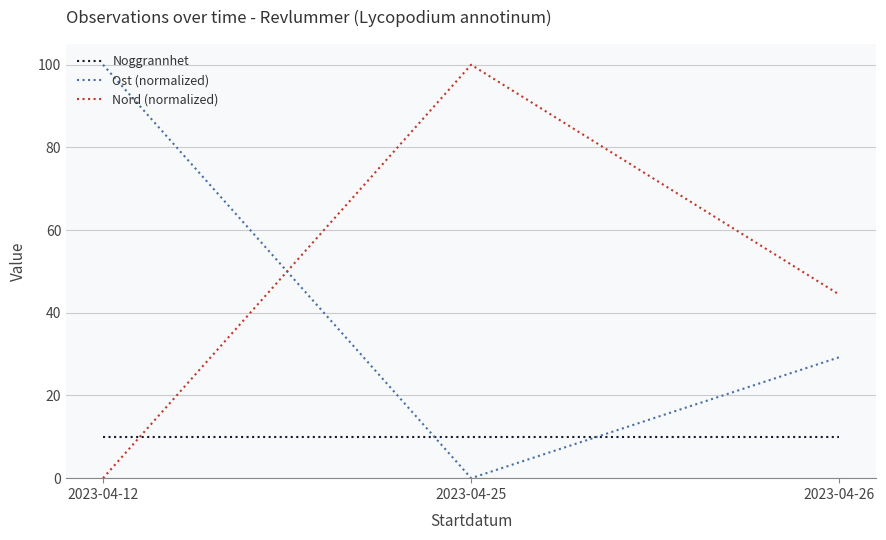

Reading left to right, list all the values displayed in this chart.

Noggrannhet: 10.0	10.0	10.0
Ost (normalized): 100.0	0.0	29.3
Nord (normalized): 0.0	100.0	44.4